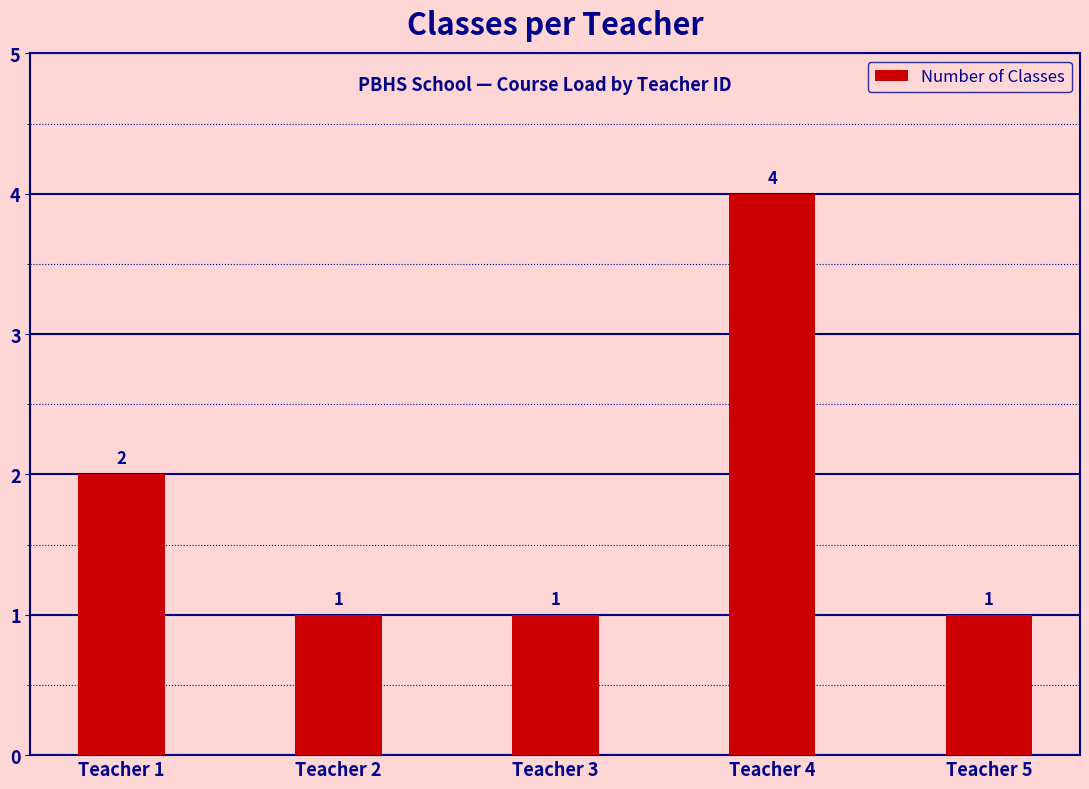

What is the sum of all values?

9